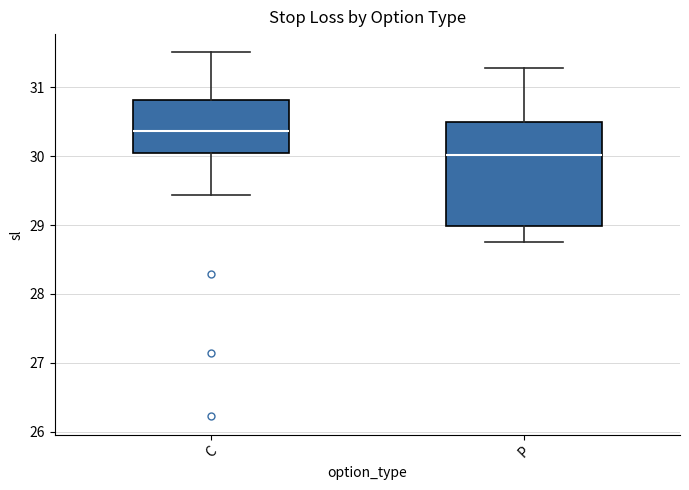

Which box is the tallest, from its lower edge to its upper edge?

P